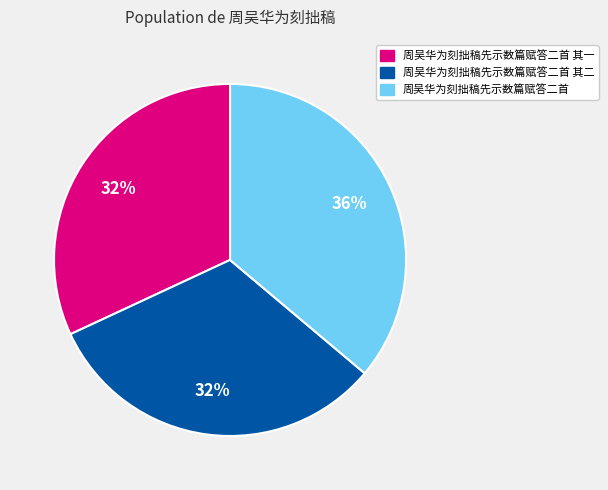

To the nearest percent, what is the average slice percentage?

33%